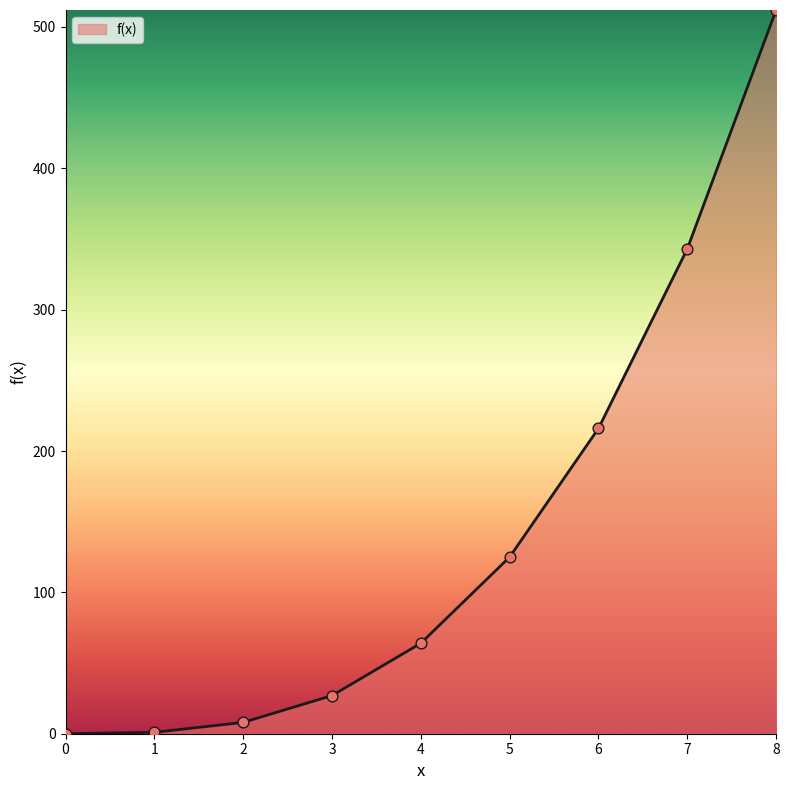

Approximately how many times larger is the value at 5 compared to 3?

4.6